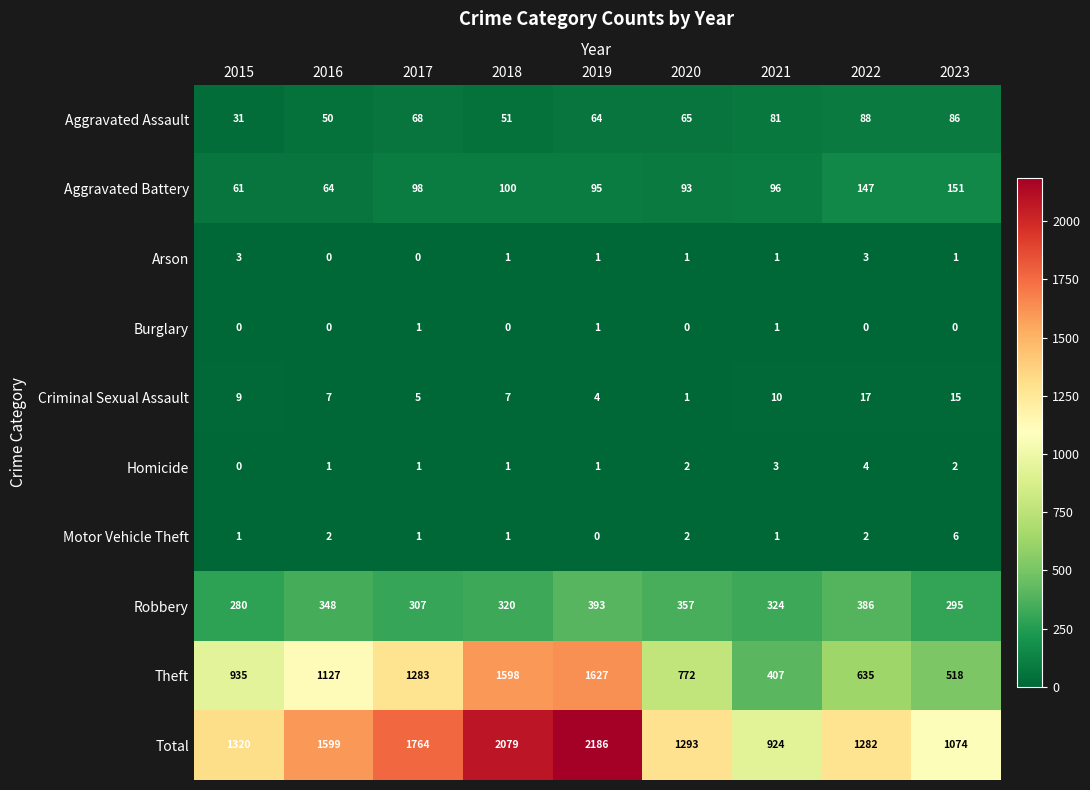

What is the difference between the maximum and minimum values in the Aggravated Assault series?

57